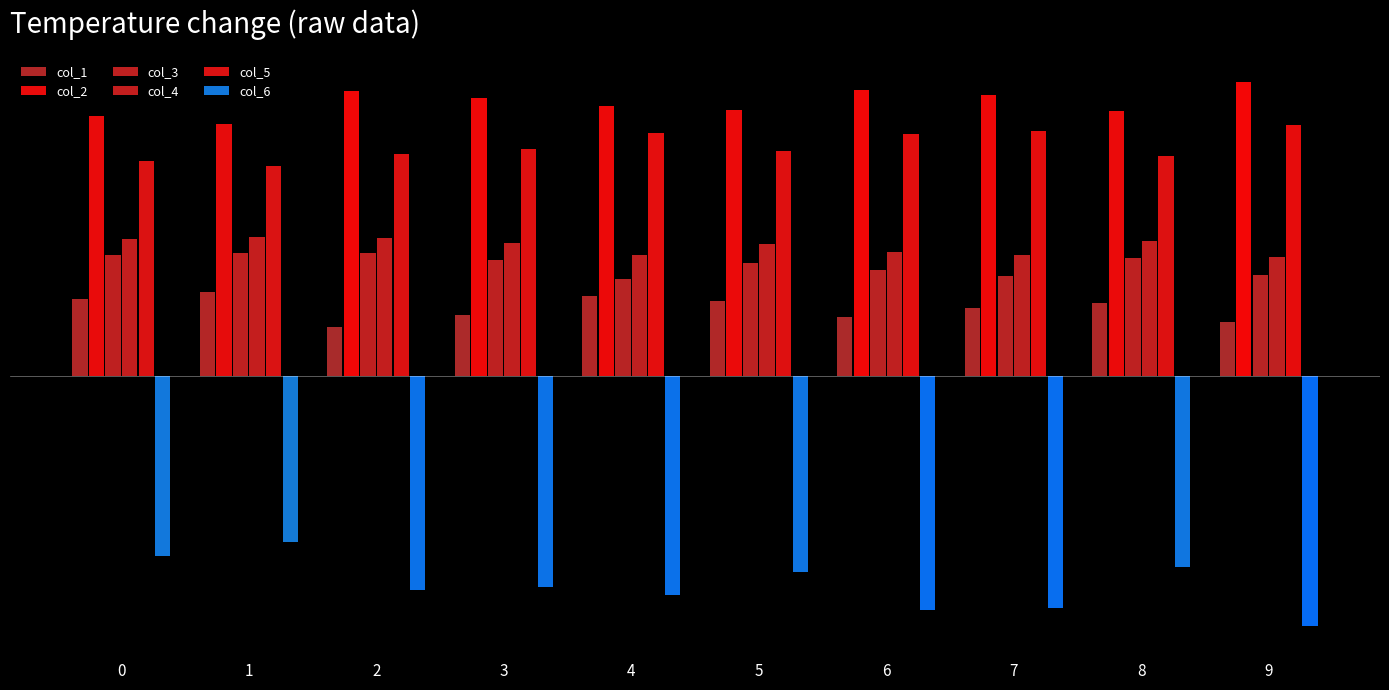

Does the chart contain stacked bars?

No